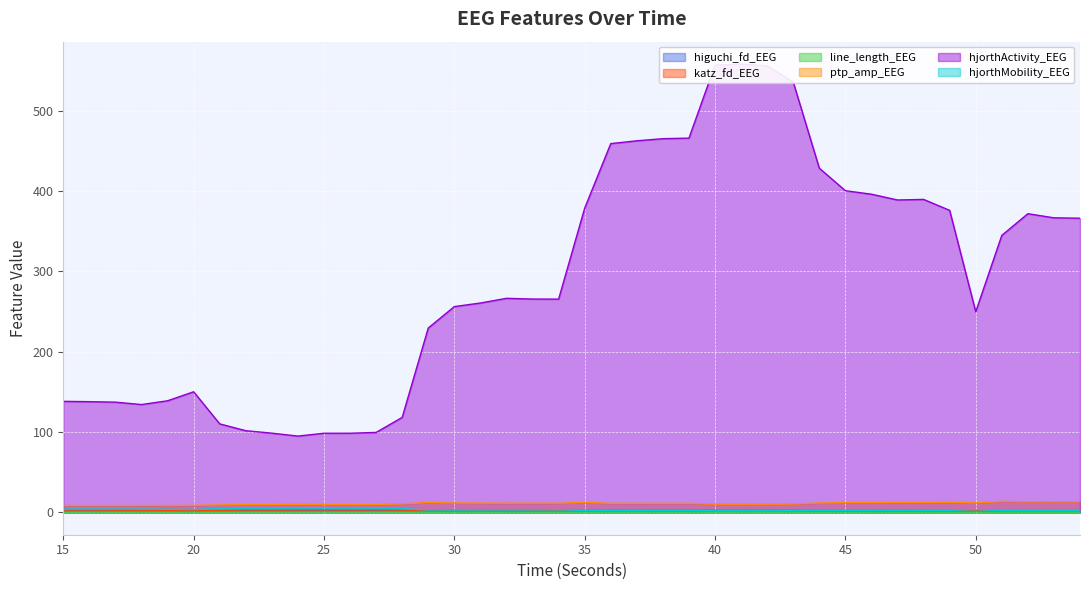

At 25, list the series in order from largest to smallest.

hjorthActivity_EEG, ptp_amp_EEG, hjorthMobility_EEG, katz_fd_EEG, higuchi_fd_EEG, line_length_EEG